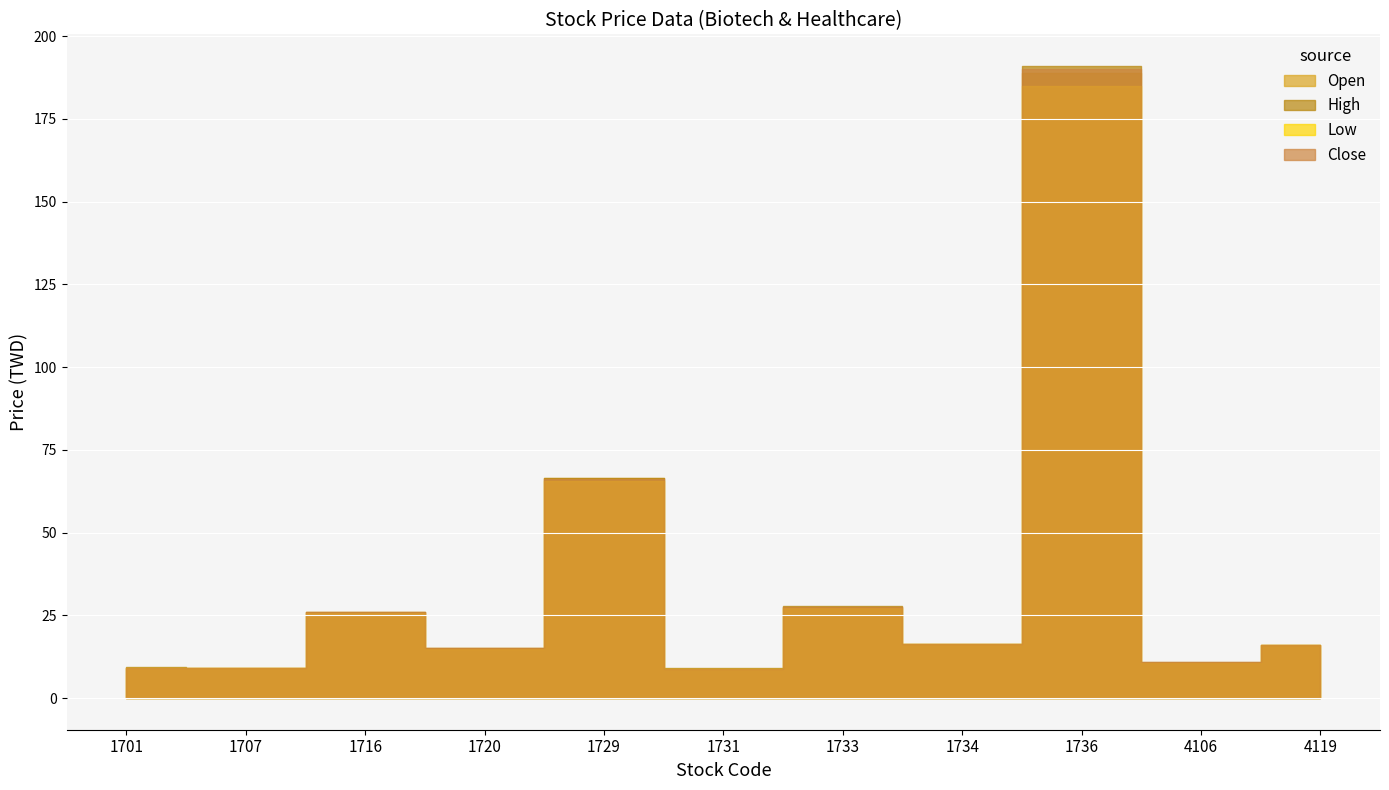

True or false: High and Close intersect in this chart.

False